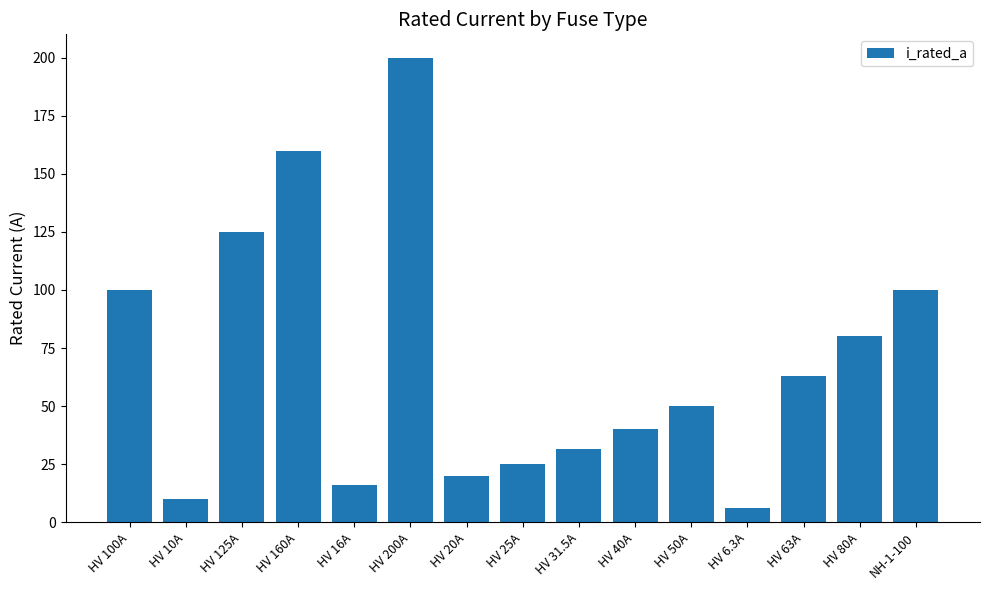

Does the chart contain any negative values?

No